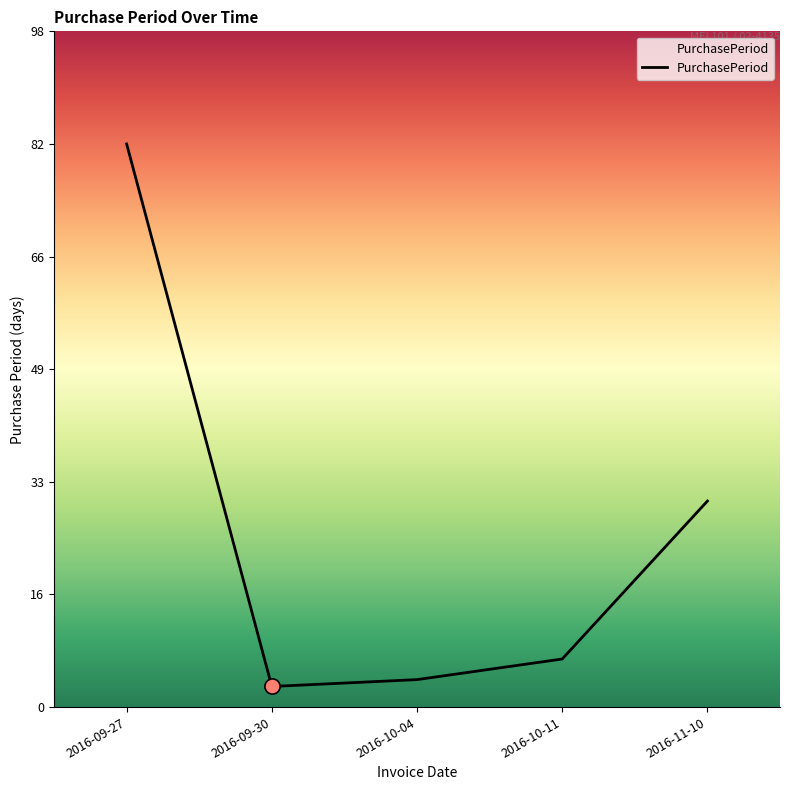

Between 2016-10-11 and 2016-10-04, which is larger?

2016-10-11